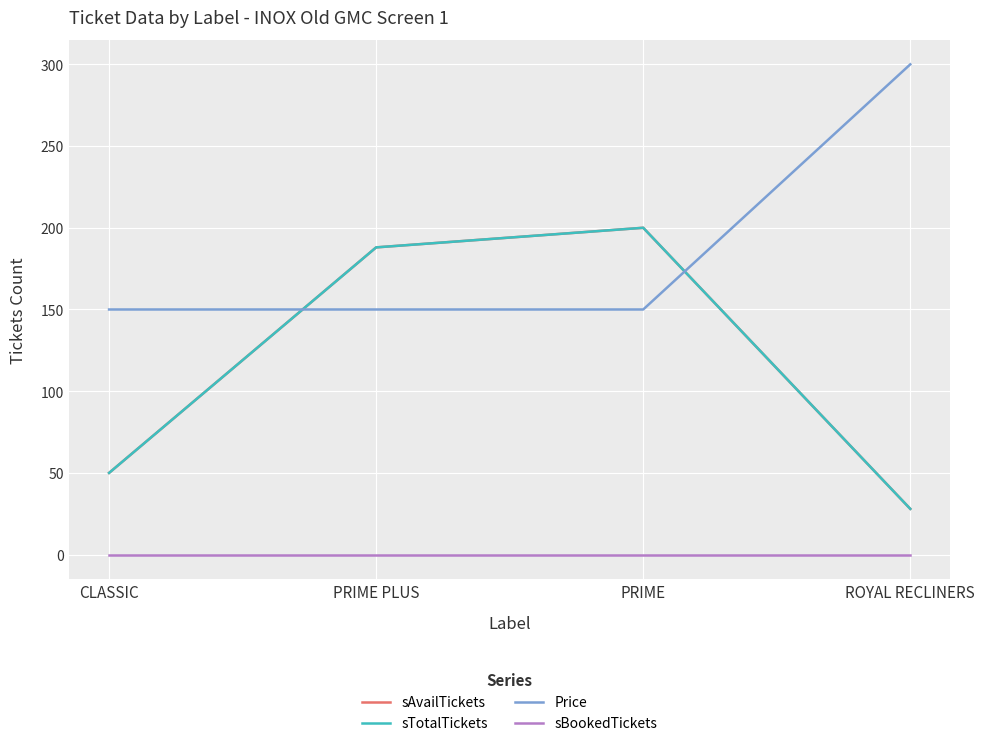

True or false: Price has more than 1 points higher than both neighbors.

False